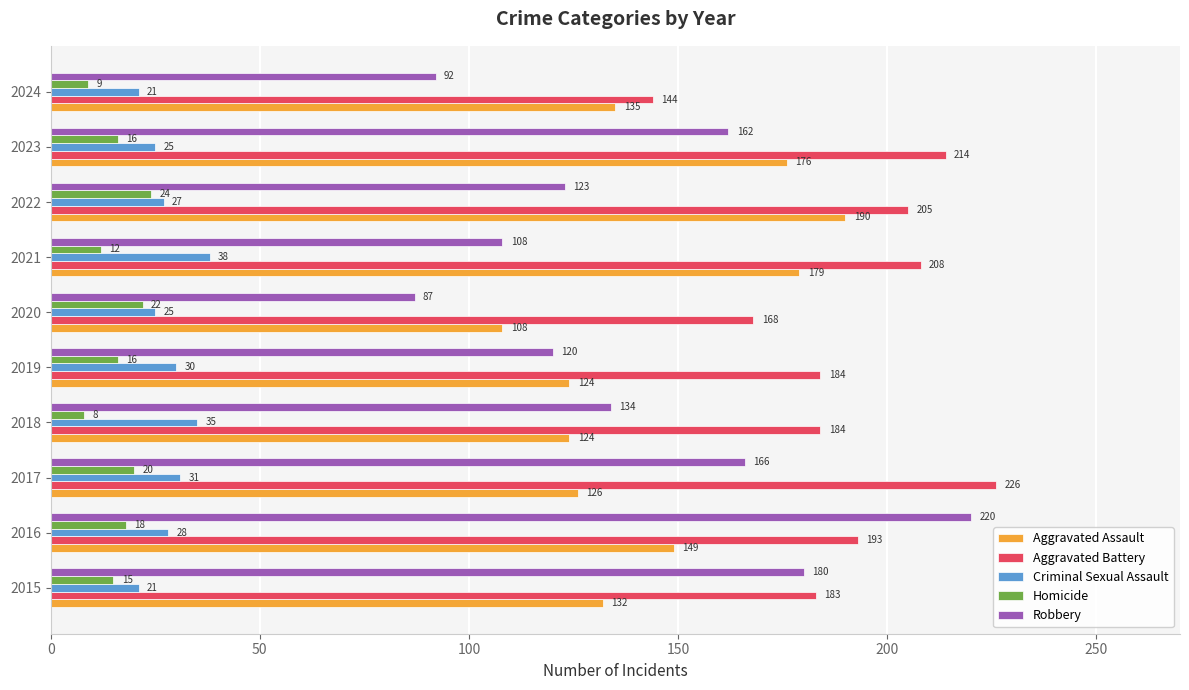

List the series in order of their peak value, lowest first.

Homicide, Criminal Sexual Assault, Aggravated Assault, Robbery, Aggravated Battery